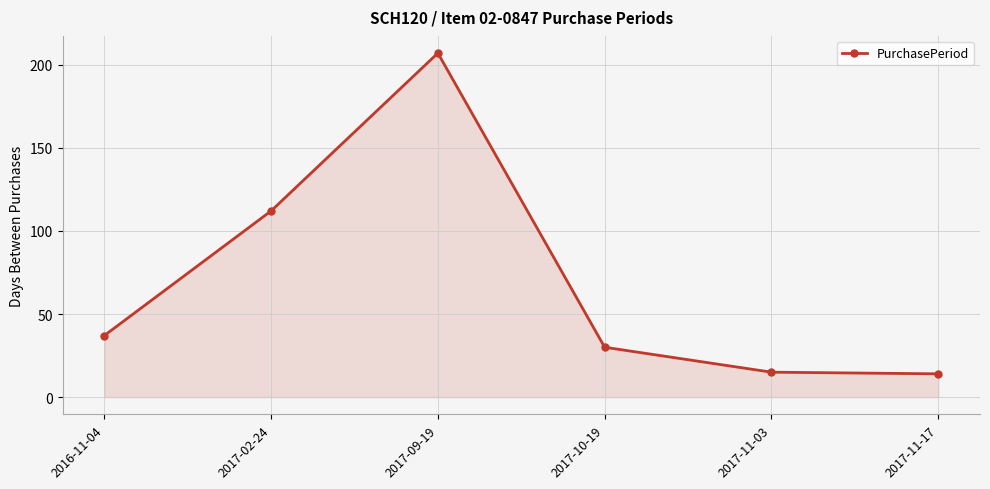

What is the greatest value displayed?

207